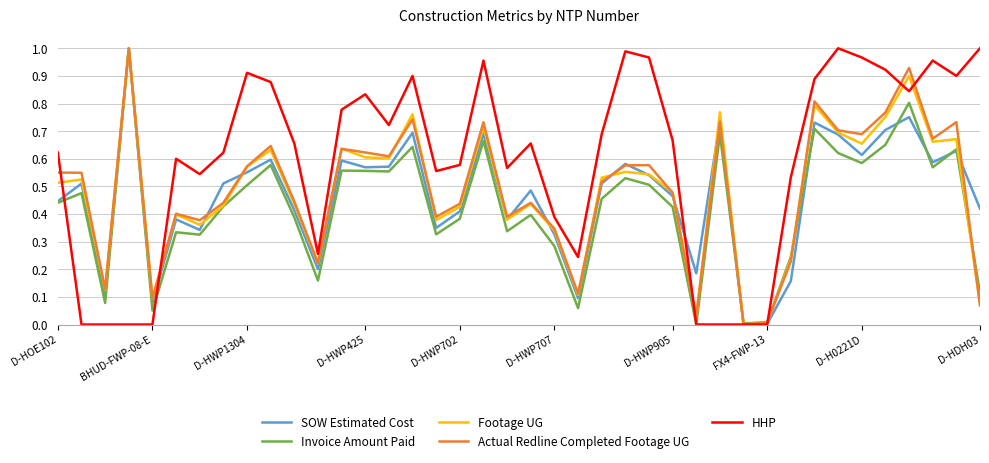

Which series has the largest total across all categories?

HHP